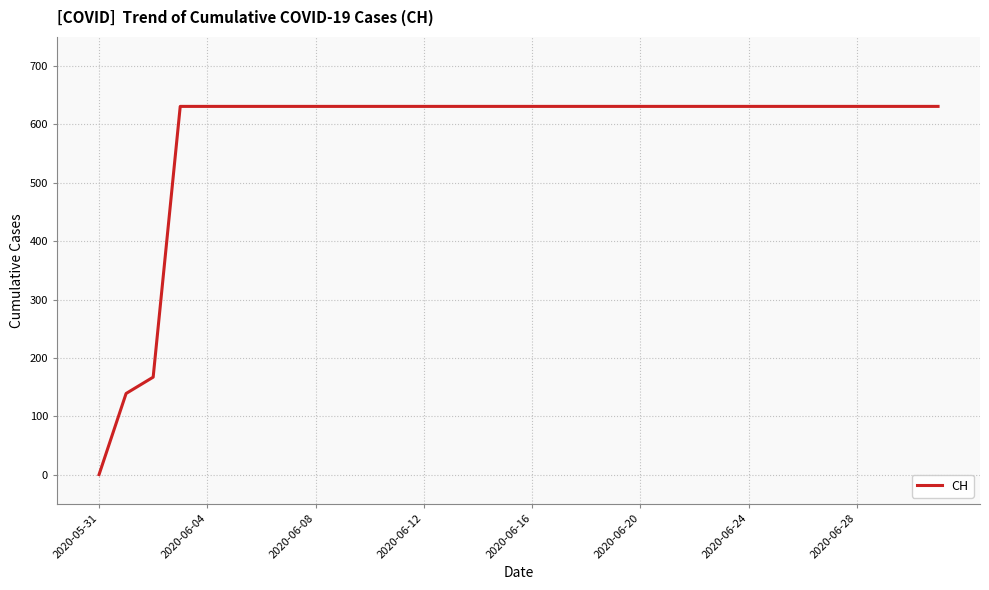

Which label corresponds to the smallest value in the chart?

2020-05-31